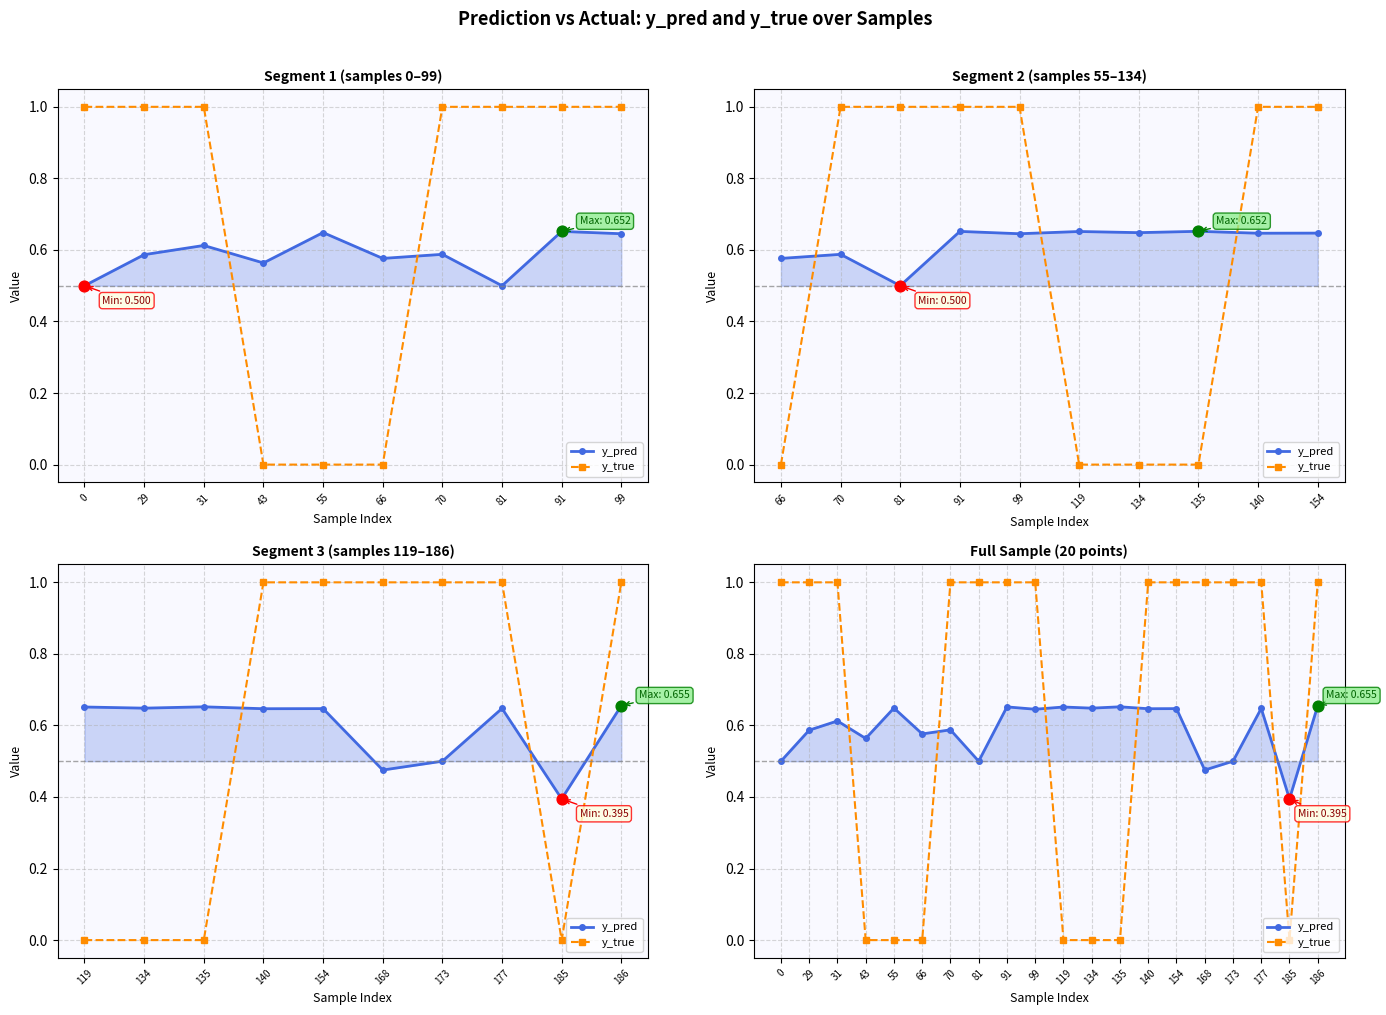

Which series has the widest spread of Y values?

y_true